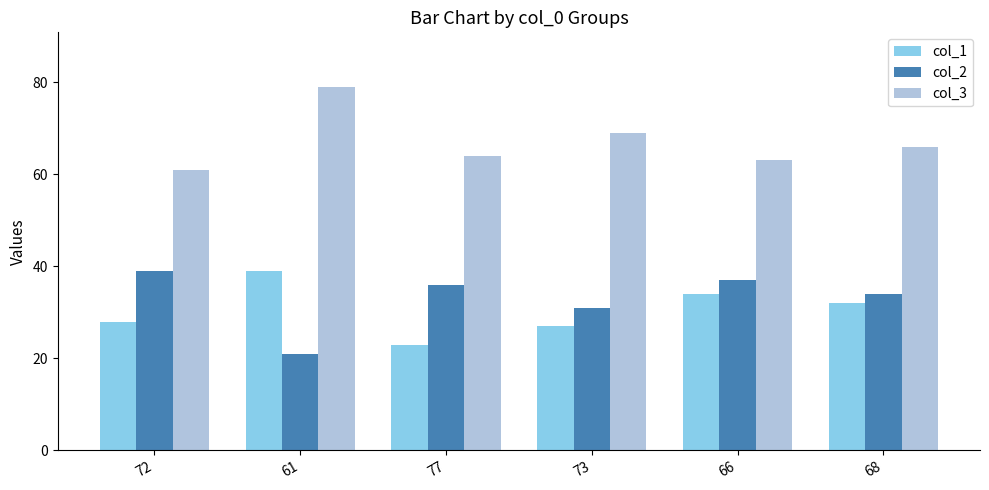

How many groups of bars are there?

6